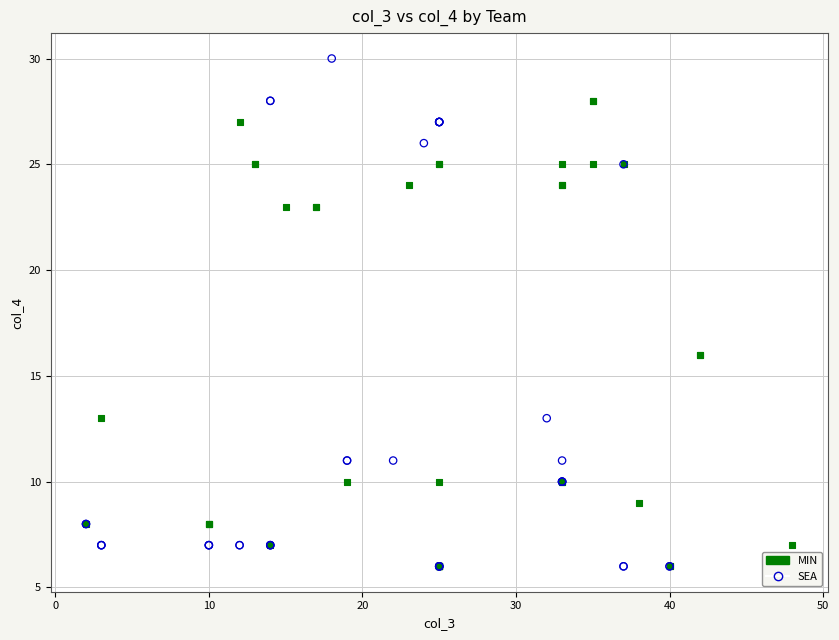

Which series reaches the maximum Y coordinate?

SEA